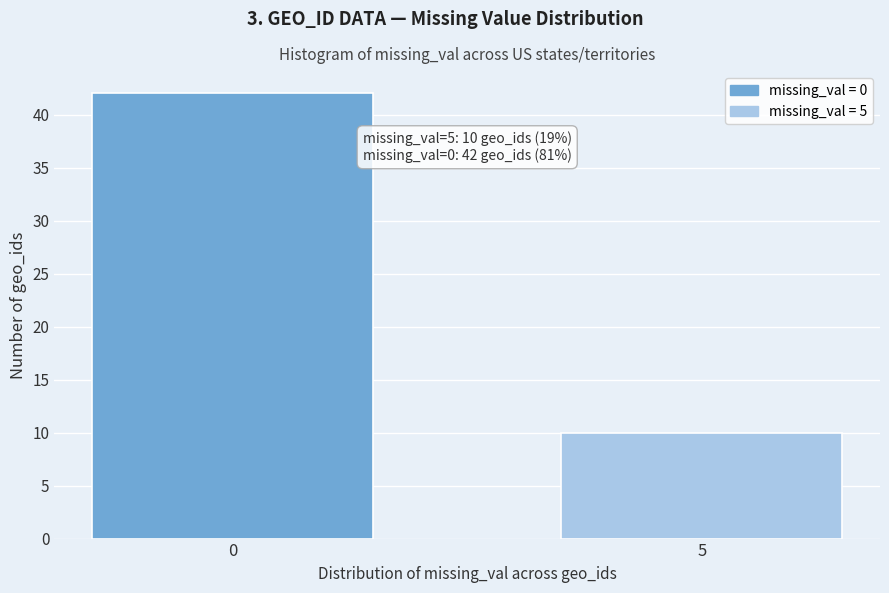

Reading left to right, list all the values displayed in this chart.

0=42	5=10